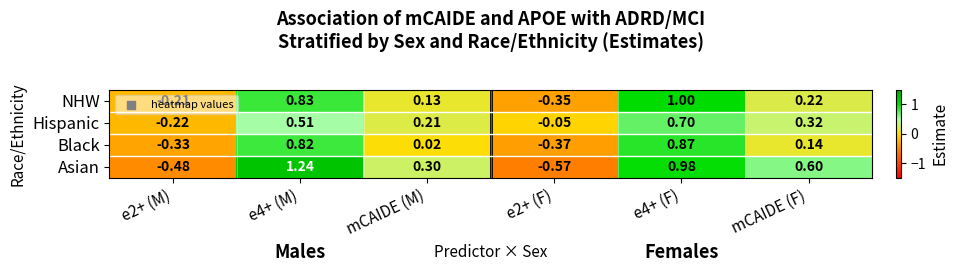

How many values in Asian are below zero?

2